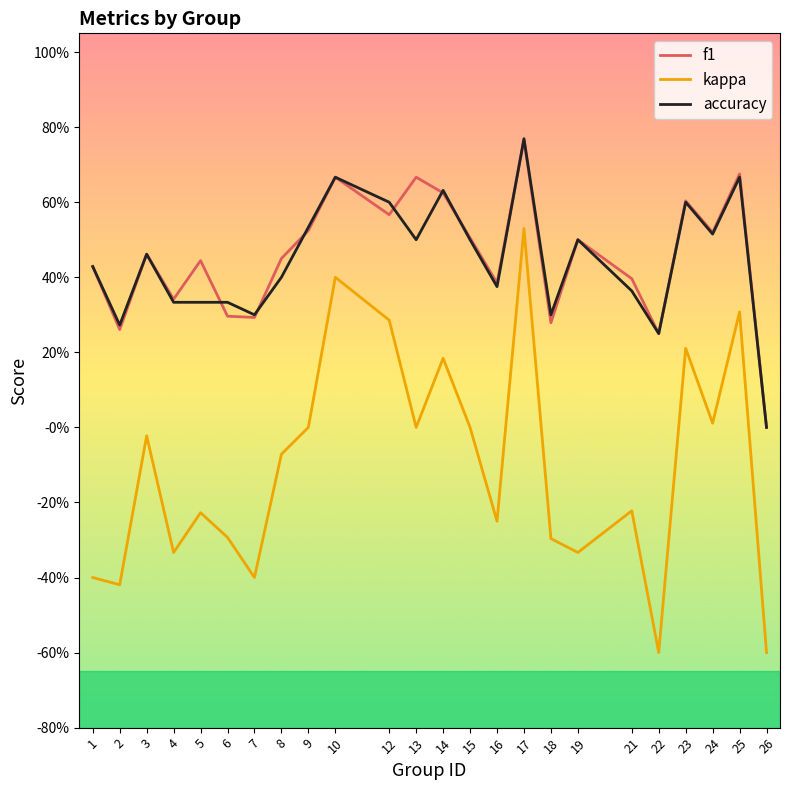

The kappa series shows -0.3 at 16. True or false?

False